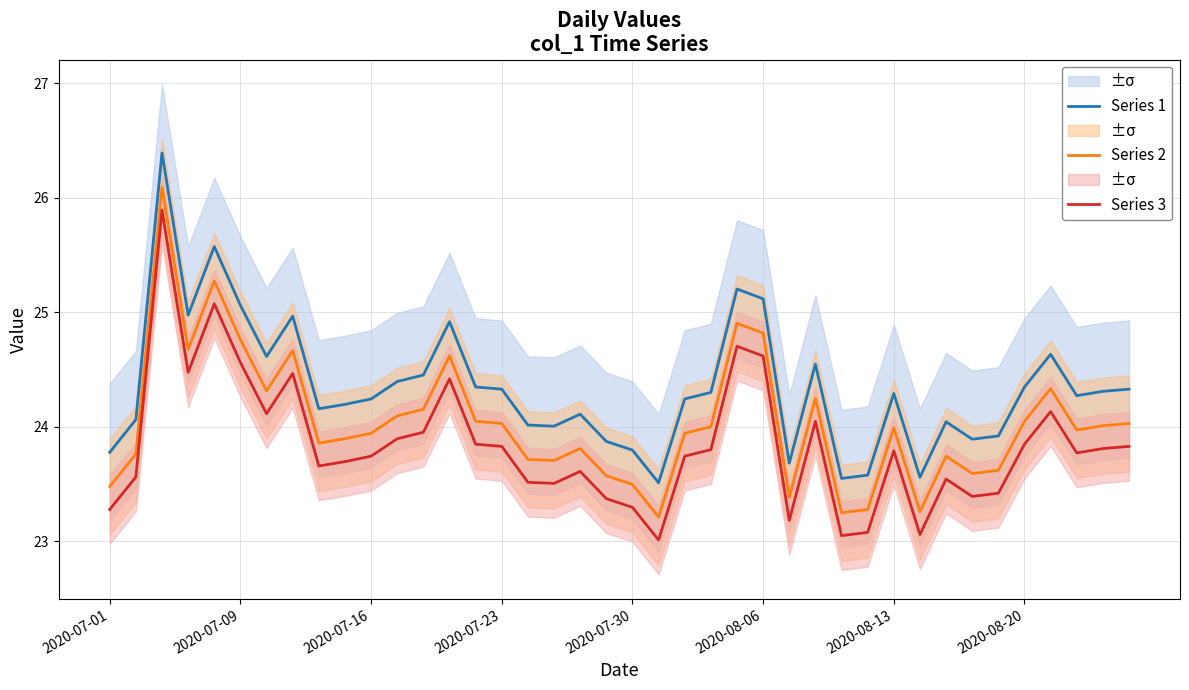

What is the smallest value displayed?

23.0